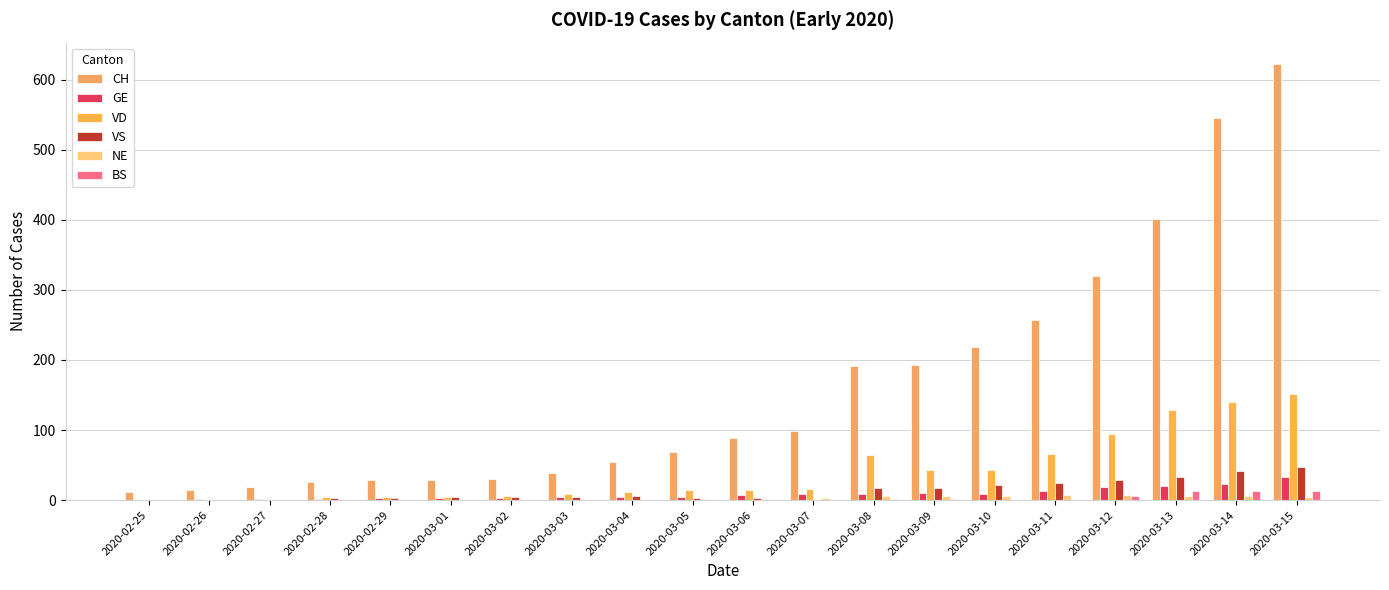

Is it true that NE equals 7 at 2020-03-11?

True